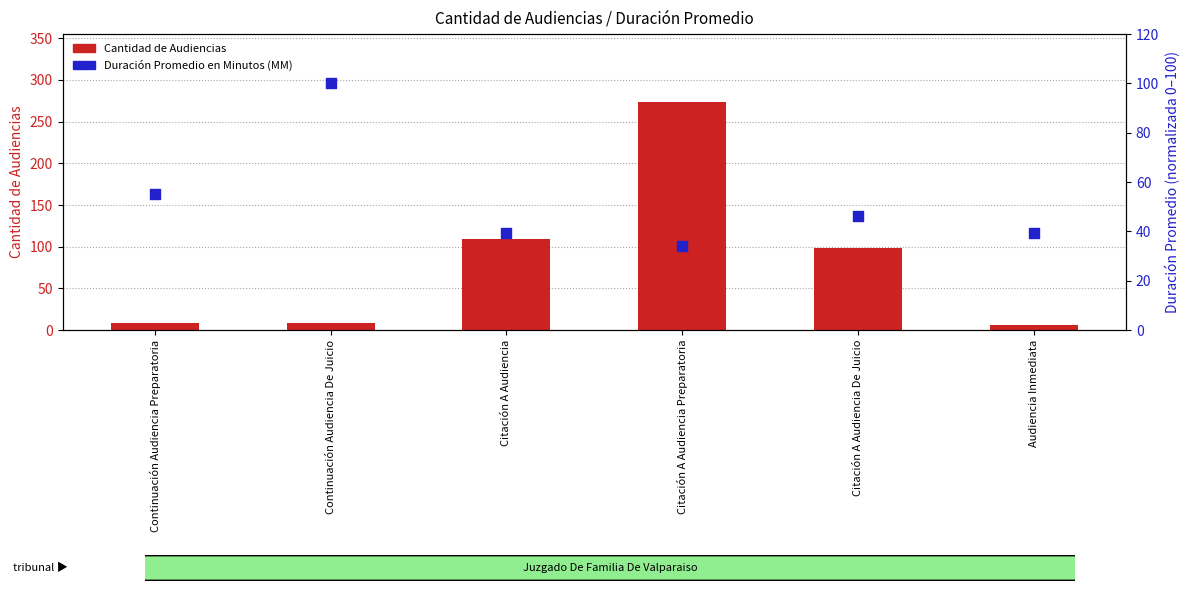

Which series has the largest total across all categories?

Cantidad de Audiencias